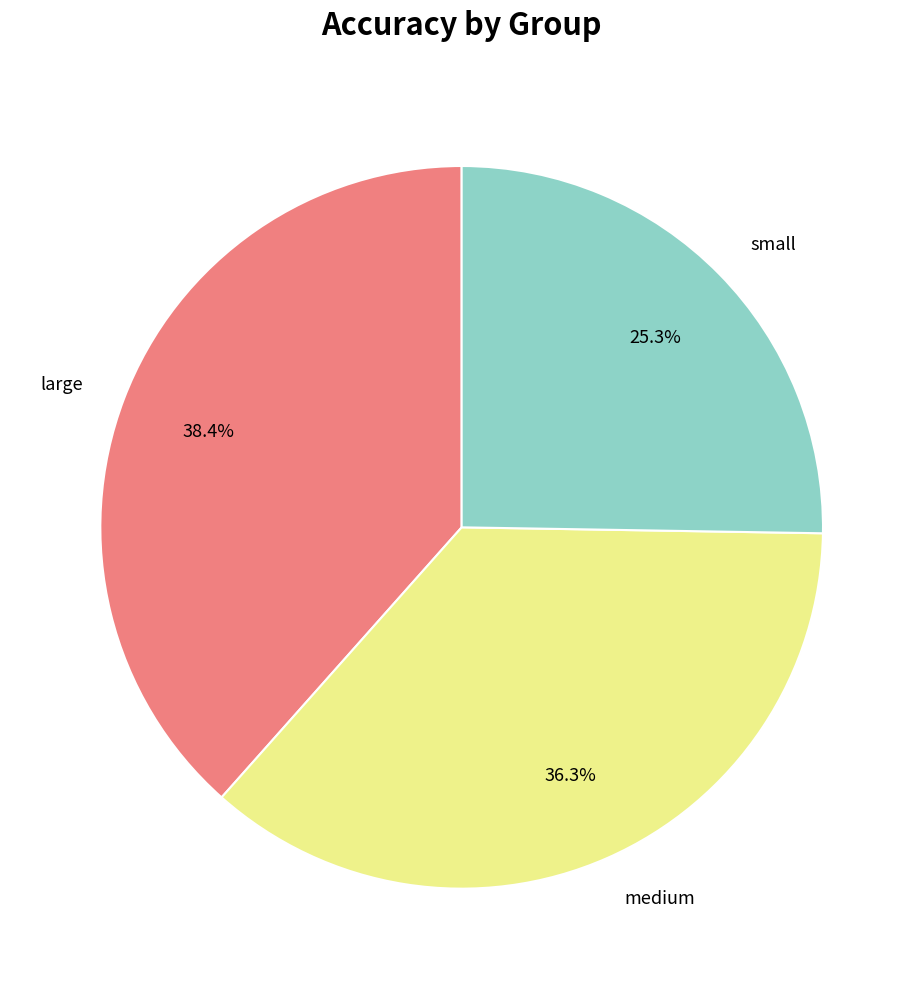

To the nearest percent, what percentage of the pie is small?

25%